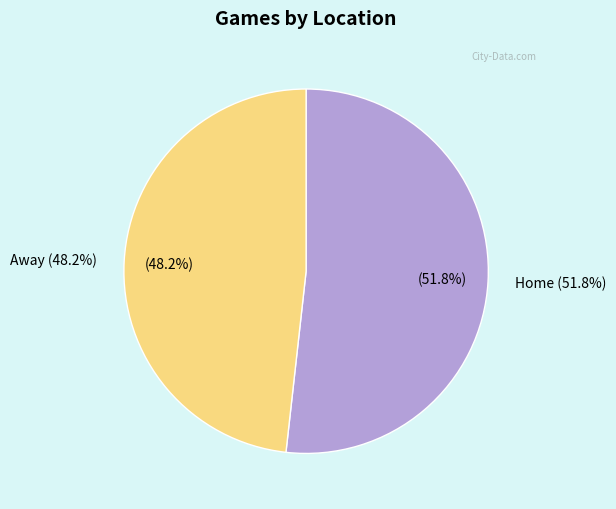

Rank the categories by value from lowest to highest.

Away, Home